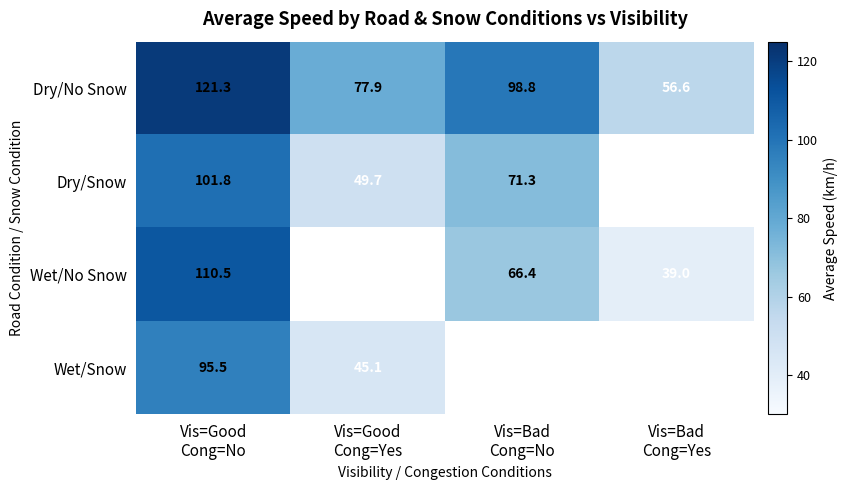

What is the smallest value displayed?

39.0